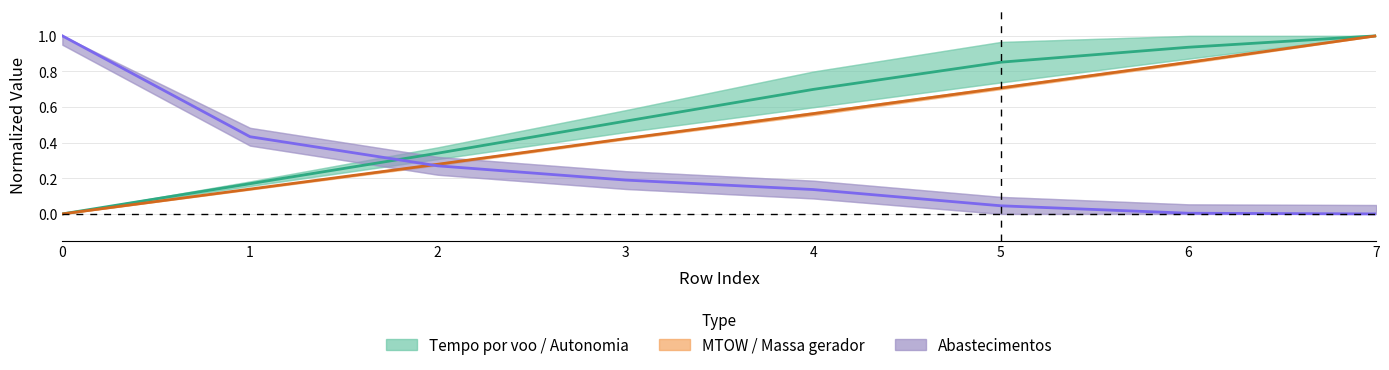

Between 2 and 7, which series saw the biggest shift?

MTOW / Massa gerador